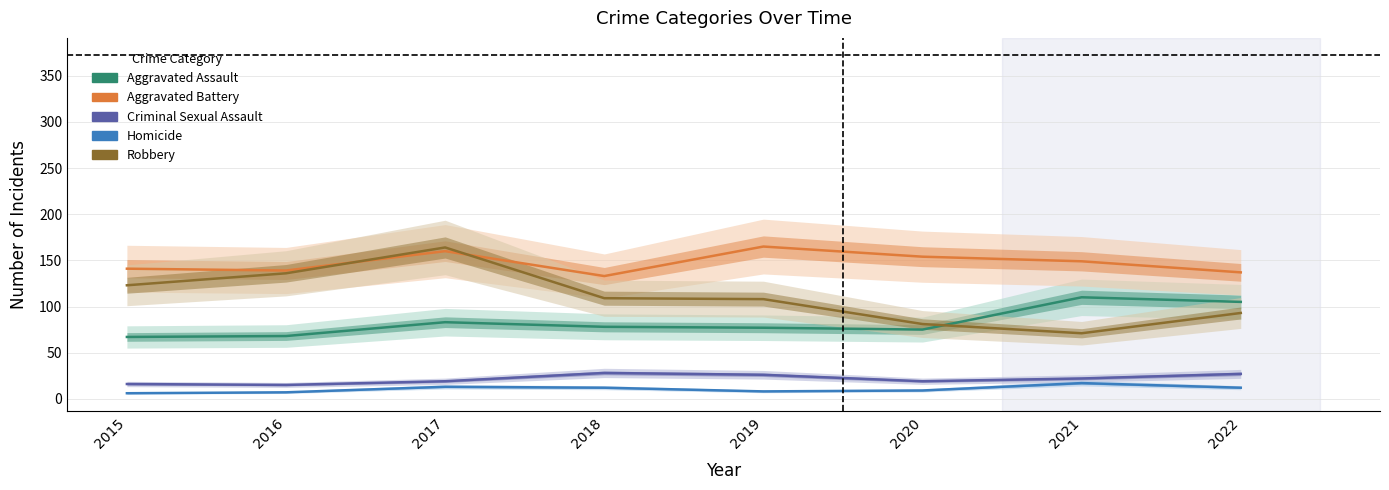

How many lines are shown in the chart?

5